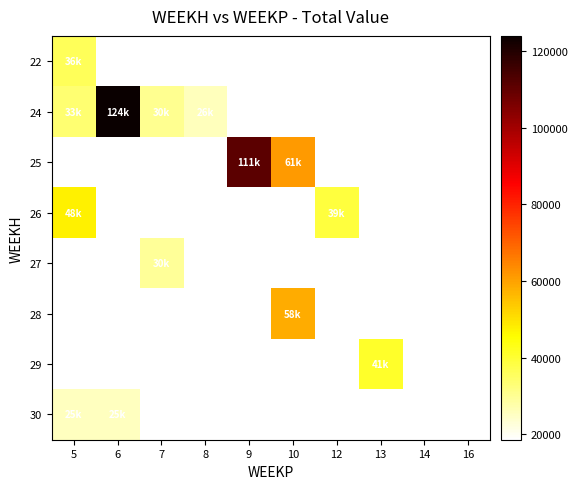

Which series has the largest range (max minus min)?

24